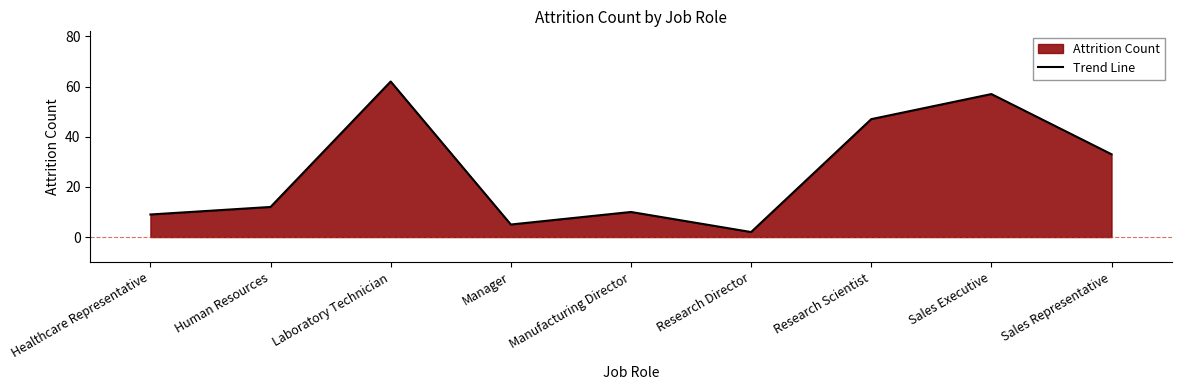

How many lines are shown in the chart?

1